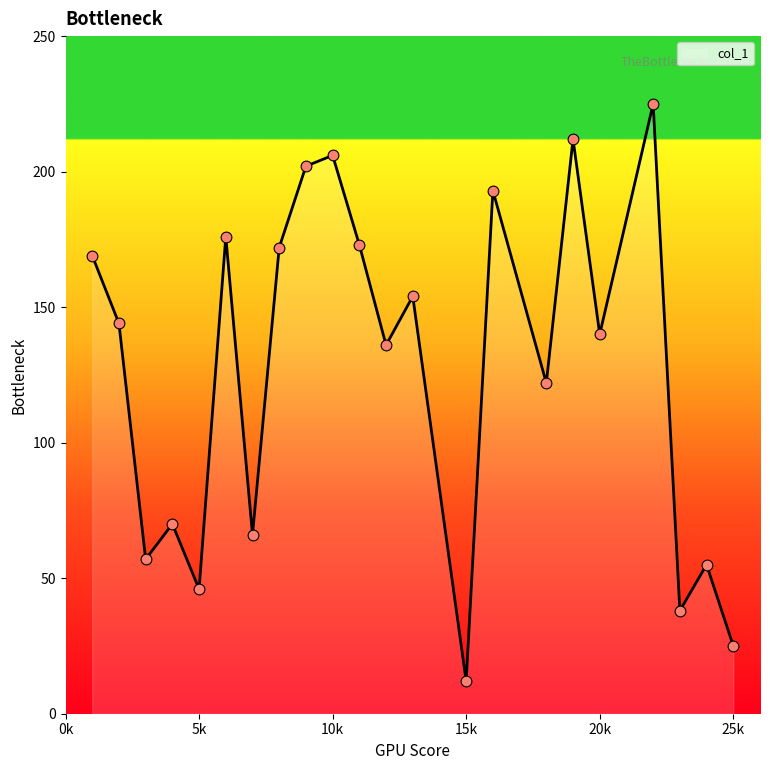

What is the difference between the maximum and minimum values?

213